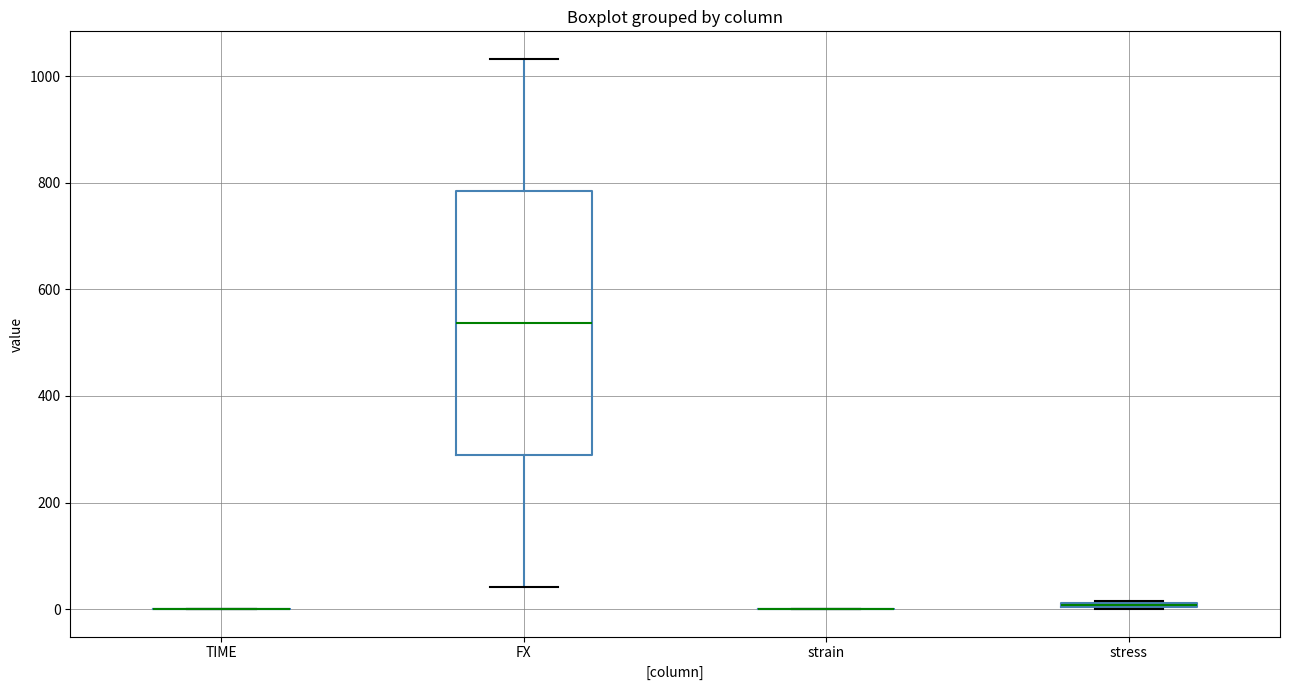

Comparing the boxes themselves (not the whiskers), which one is the tallest?

FX